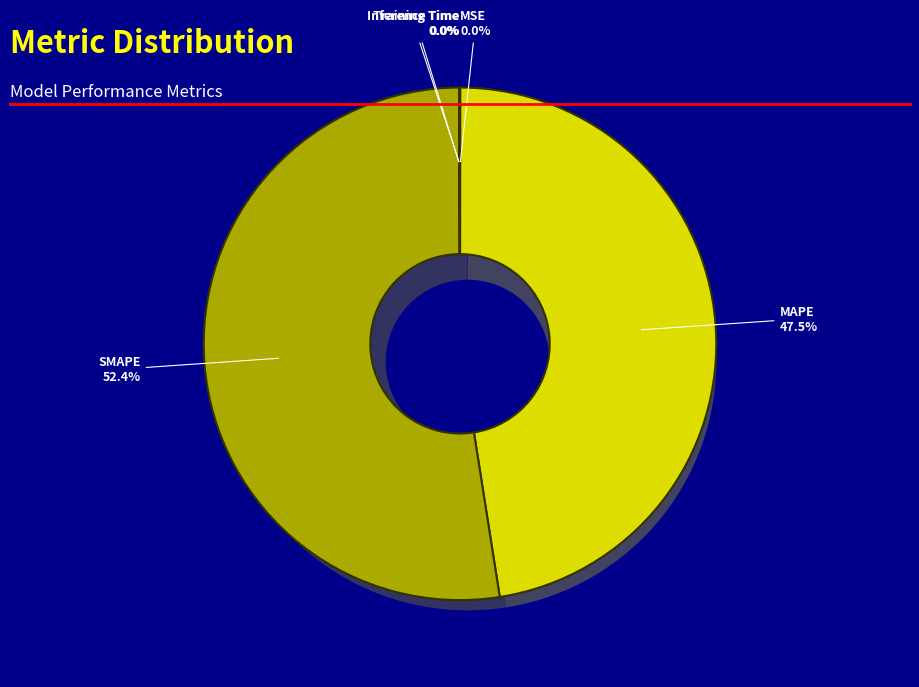

Is it true that SMAPE is 37% of the pie?

False